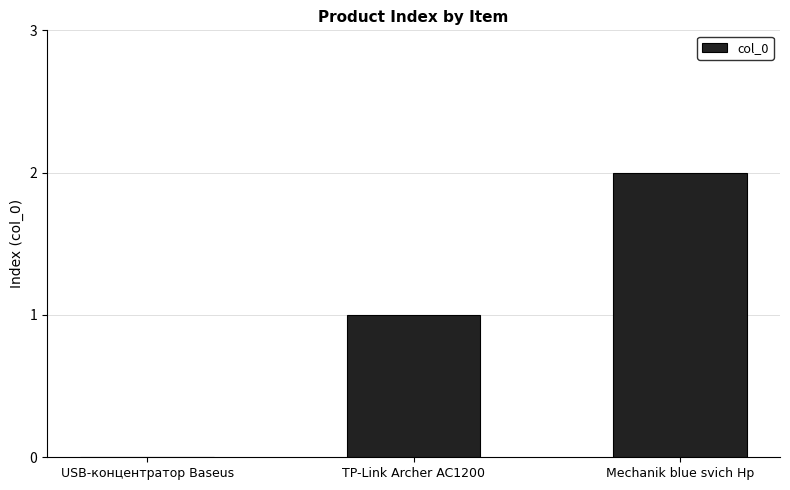

Reading left to right, what are all the values shown in this chart?

0	1	2